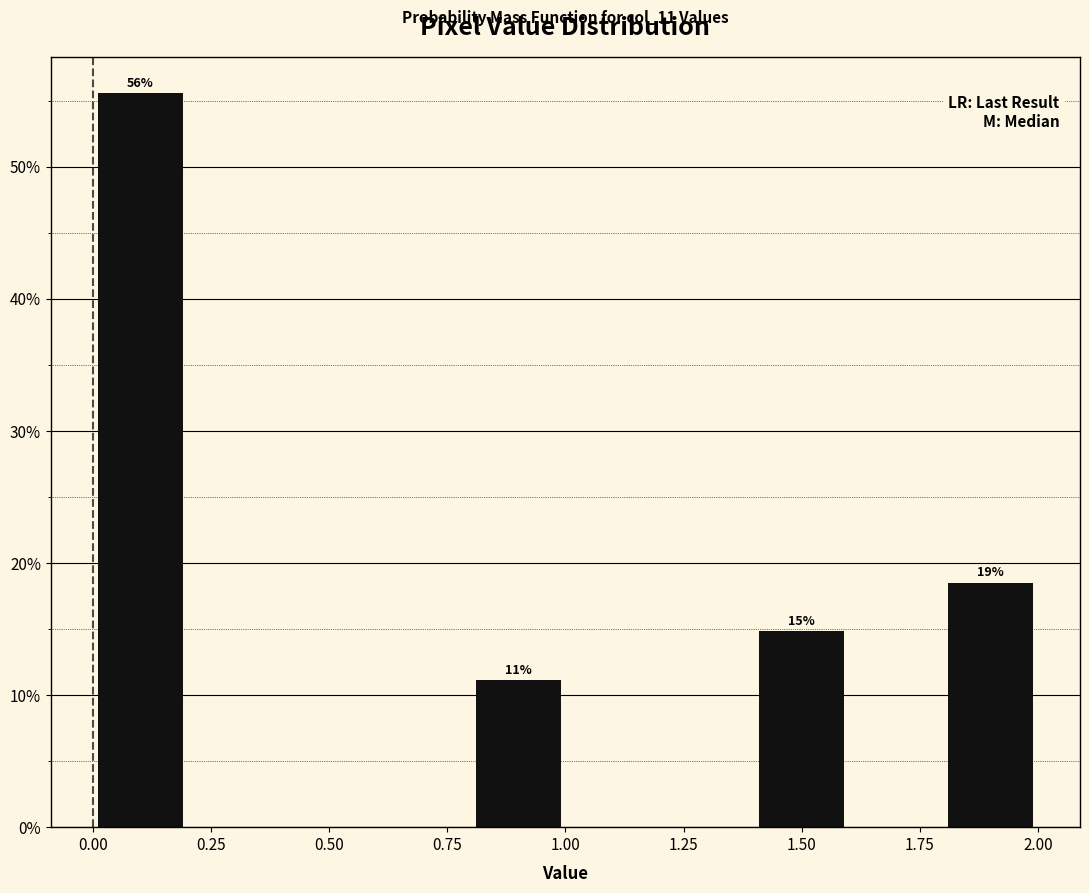

Which range on the x-axis has the tallest bar?

0.0 to 0.2